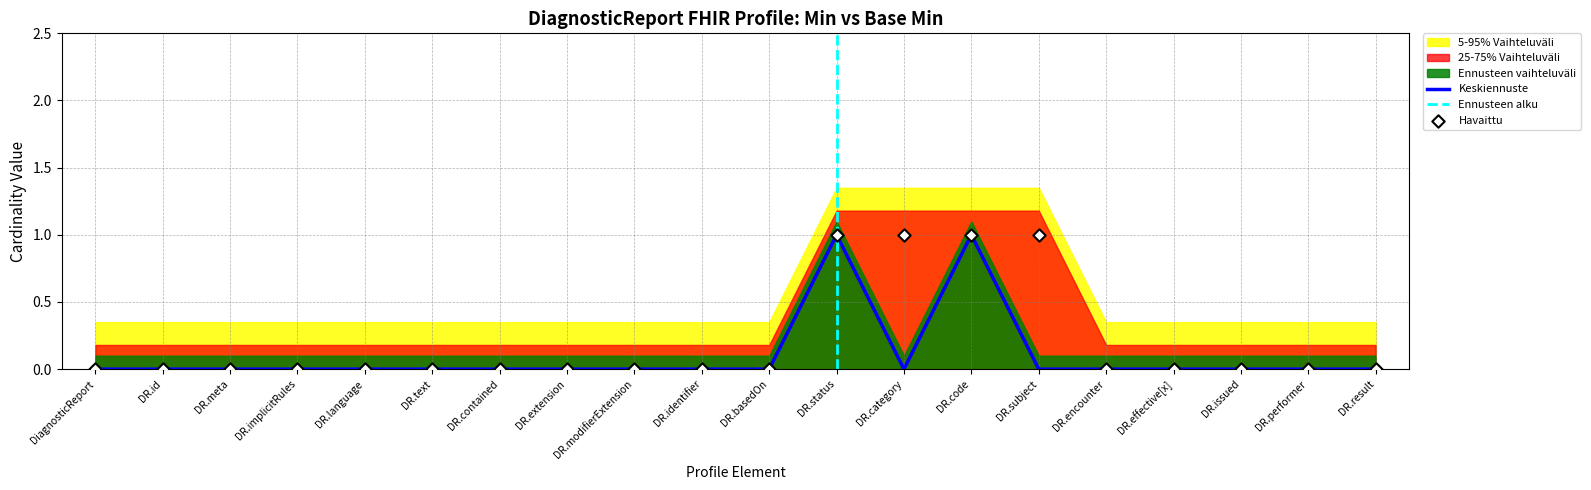

Is it true that Keskiennuste equals 0 at DR.effective[x]?

True